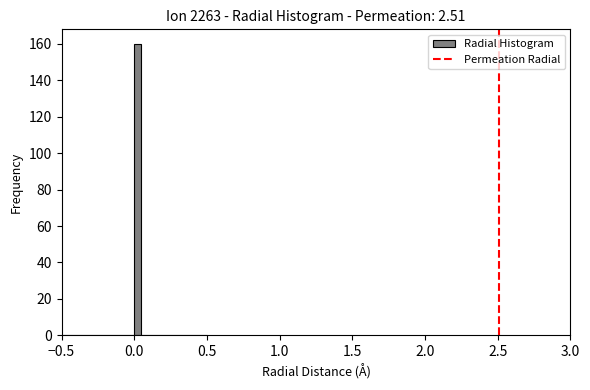

Around what value on the x-axis is the tallest bar? Give the approximate position of its centre, as read against the axis.

0.05